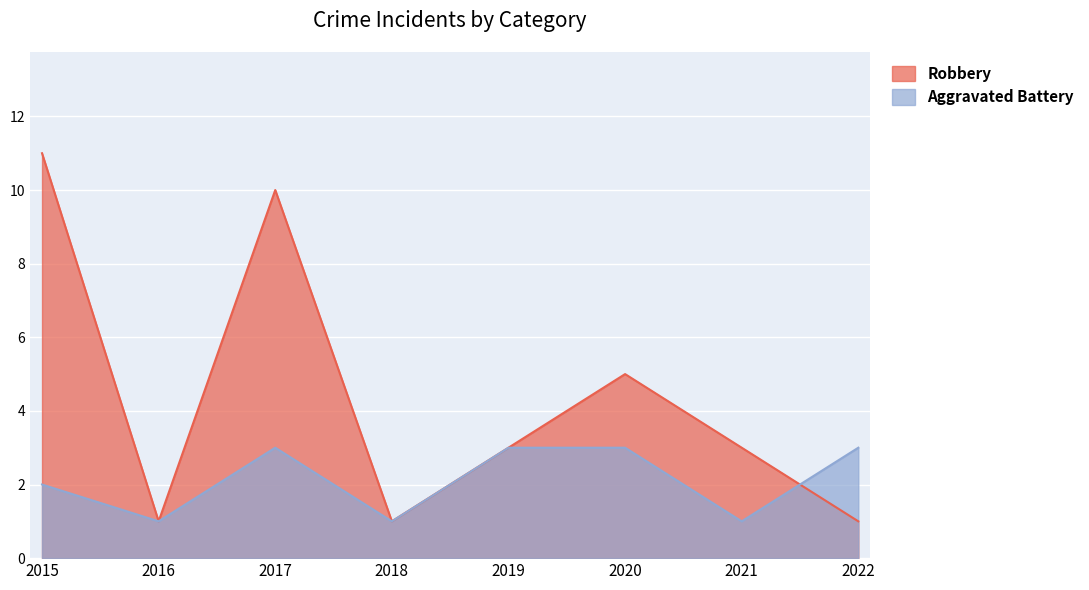

Which series has the largest total across all categories?

Robbery